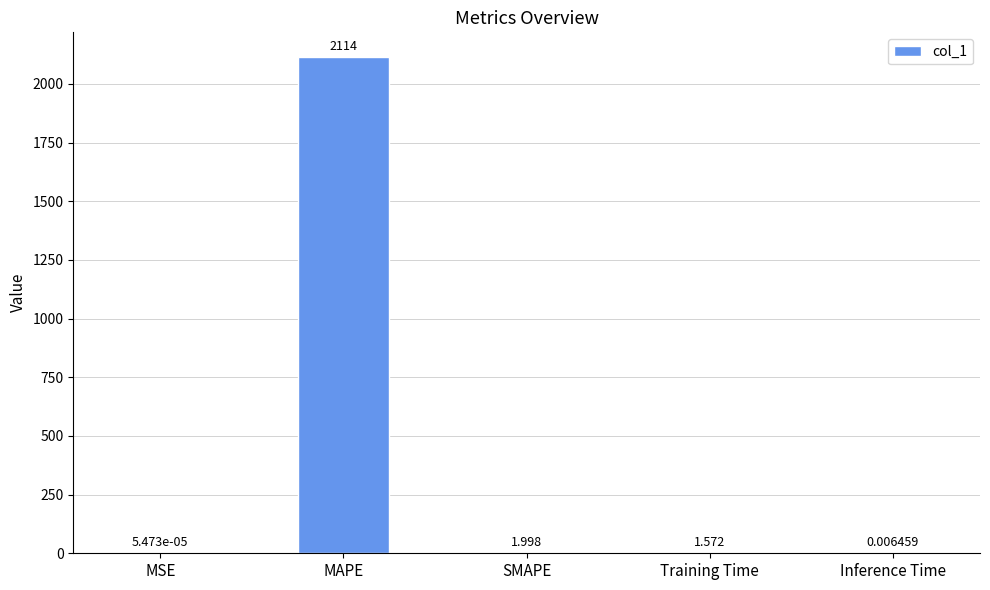

Between Training Time and SMAPE, which is larger?

SMAPE